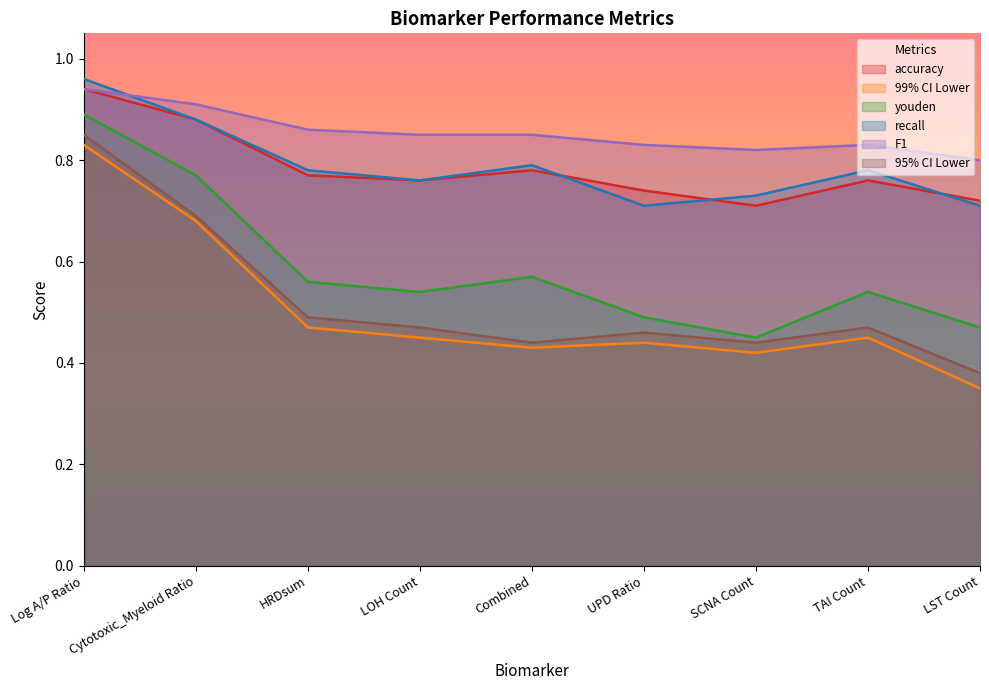

Reading left to right, list all the values displayed in this chart.

accuracy: 0.9	0.9	0.8	0.8	0.8	0.7	0.7	0.8	0.7
99% CI Lower: 0.8	0.7	0.5	0.5	0.4	0.4	0.4	0.5	0.3
youden: 0.9	0.8	0.6	0.5	0.6	0.5	0.5	0.5	0.5
recall: 1.0	0.9	0.8	0.8	0.8	0.7	0.7	0.8	0.7
F1: 0.9	0.9	0.9	0.8	0.8	0.8	0.8	0.8	0.8
95% CI Lower: 0.8	0.7	0.5	0.5	0.4	0.5	0.4	0.5	0.4